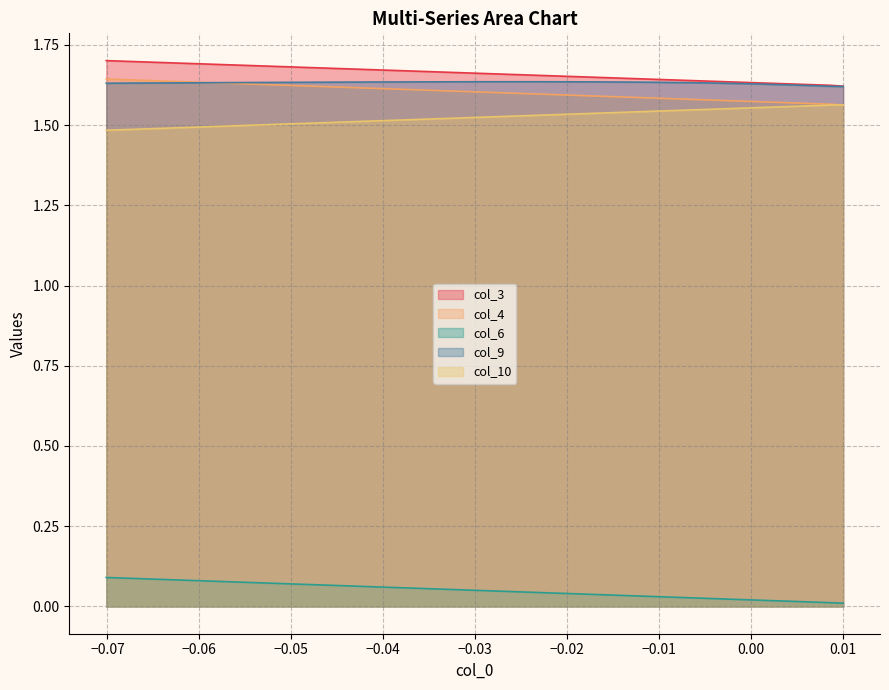

True or false: col_6 and col_10 intersect in this chart.

False